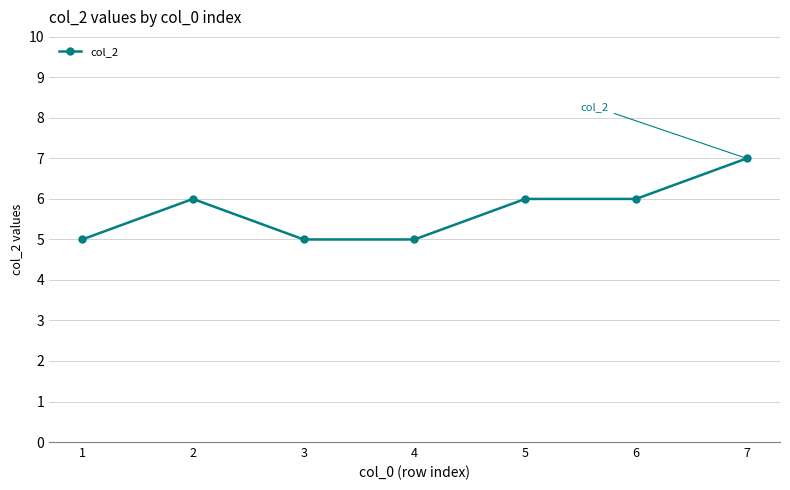

Approximately how many times larger is the value at 3 compared to 7?

0.7